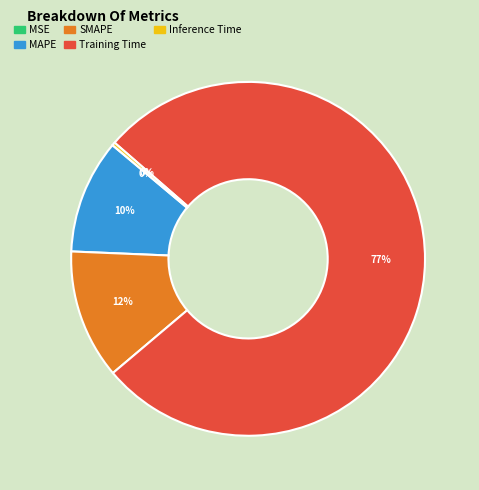

What is the majority slice?

Training Time